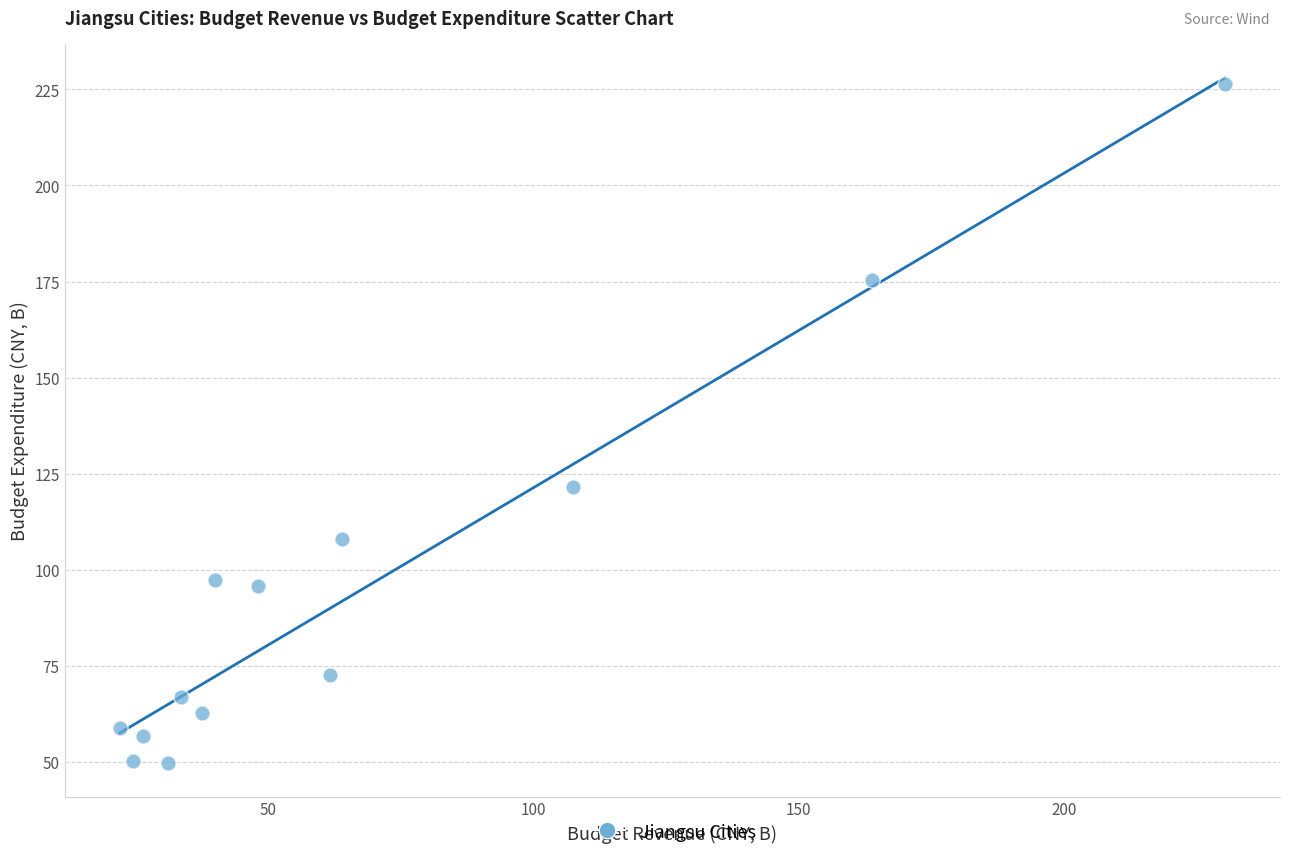

What Y value in the scatter plot is closest to 138?

121.5